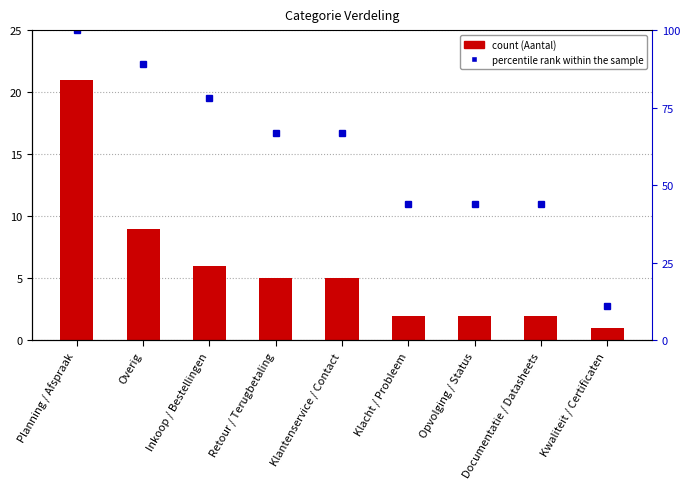

Reading left to right, list all the values displayed in this chart.

Aantal: Planning / Afspraak=21	Overig=9	Inkoop / Bestellingen=6	Retour / Terugbetaling=5	Klantenservice / Contact=5	Klacht / Probleem=2	Opvolging / Status=2	Documentatie / Datasheets=2	Kwaliteit / Certificaten=1
percentile rank within the sample: Planning / Afspraak=100	Overig=89	Inkoop / Bestellingen=78	Retour / Terugbetaling=67	Klantenservice / Contact=67	Klacht / Probleem=44	Opvolging / Status=44	Documentatie / Datasheets=44	Kwaliteit / Certificaten=11